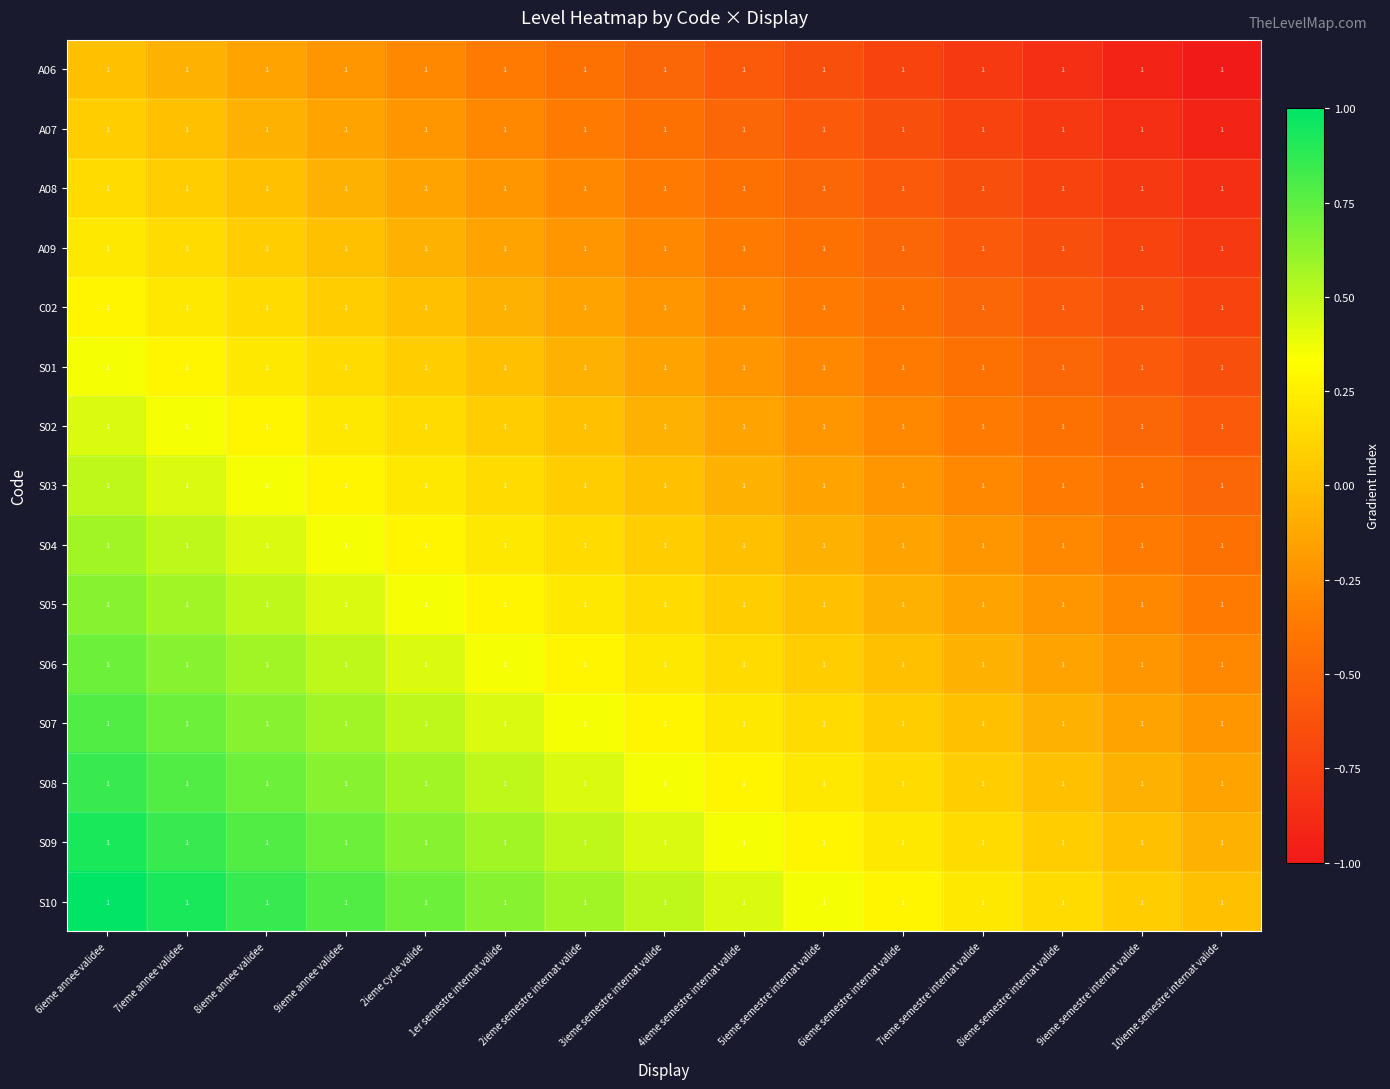

Rank the series by their maximum value, from highest to lowest.

S10, S09, S08, S07, S06, S05, S04, S03, S02, S01, C02, A09, A08, A07, A06